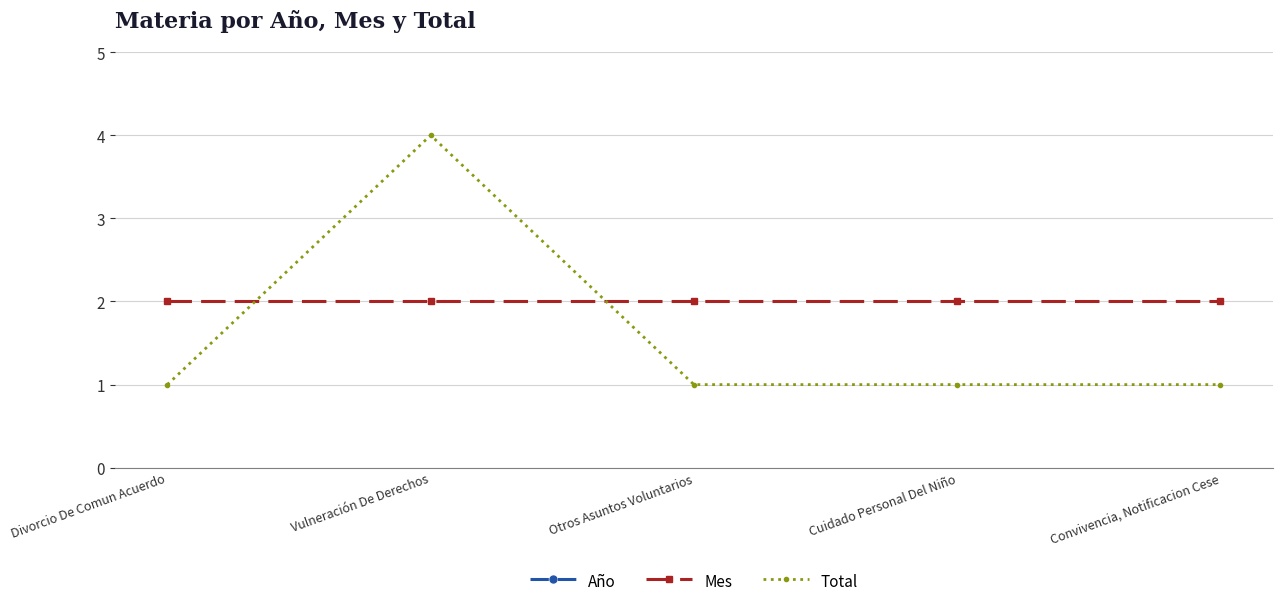

At which label does Total reach its peak?

Vulneración De Derechos